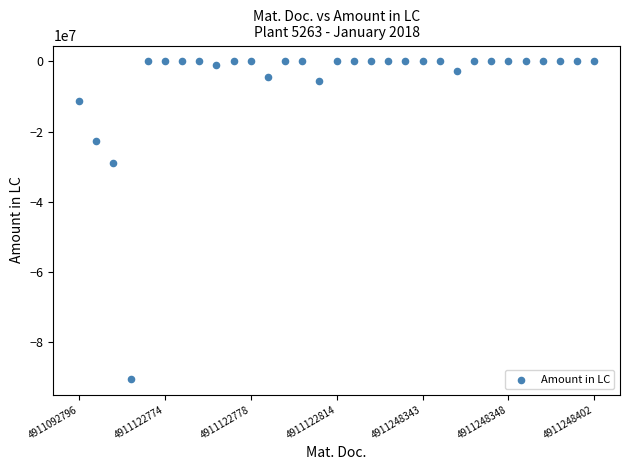

What Y value in the scatter plot is closest to -45227708?

-28855271.0